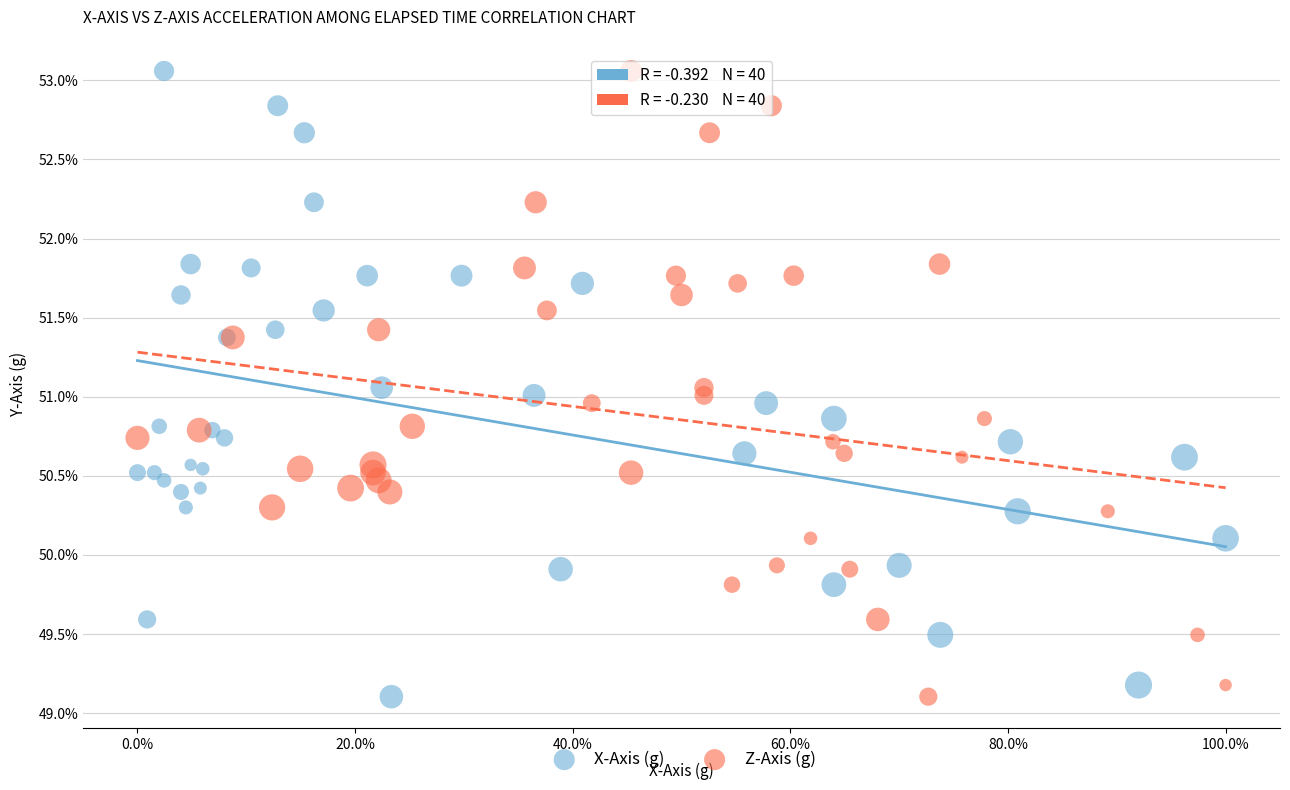

What are all the series names shown in the legend?

X-Axis (g), Z-Axis (g)